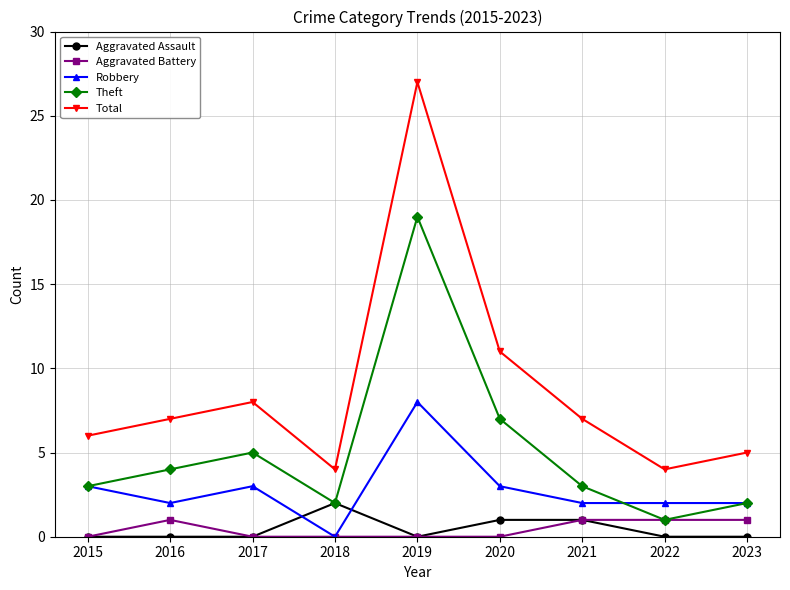

At which label does Robbery reach its minimum?

2018